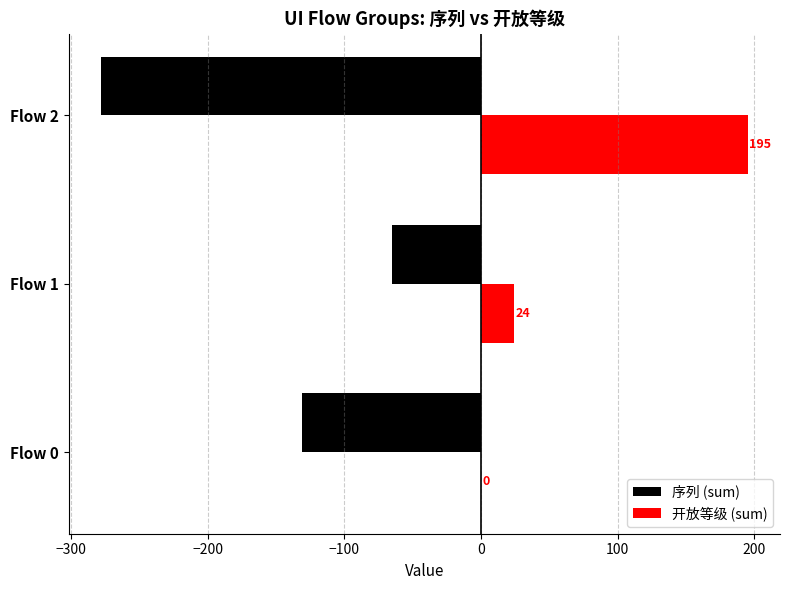

At which category is the sum across all series the highest?

Flow 1